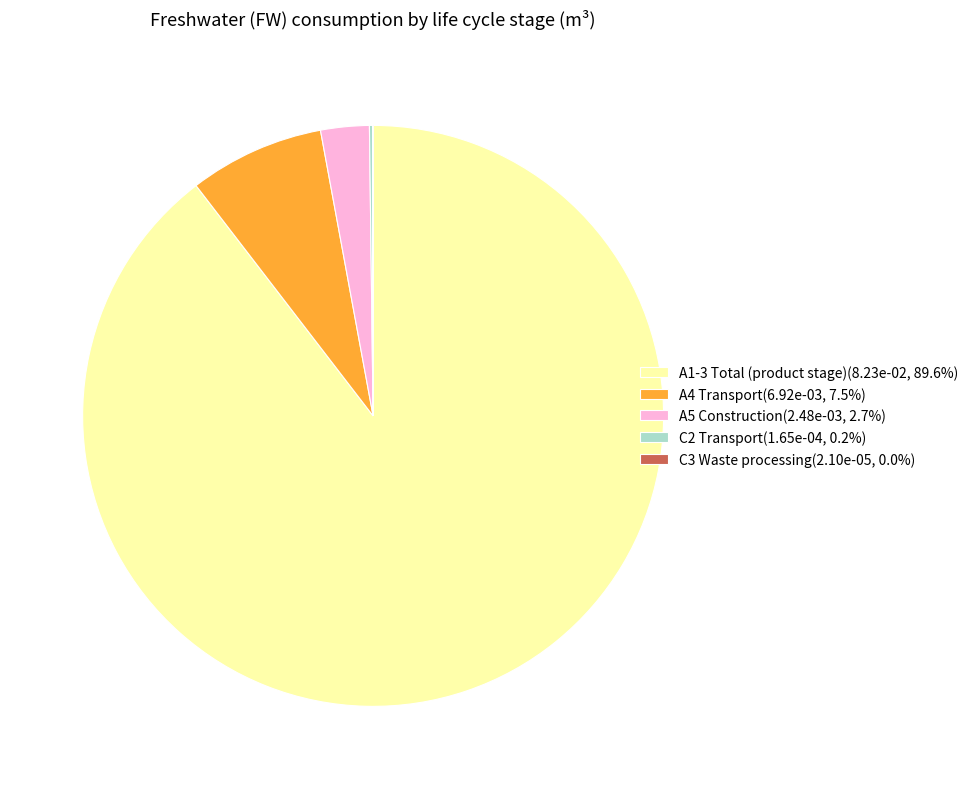

Does A1-3 Total (product stage)(8.23e-02, 89.6%) account for over 50% of the chart?

Yes